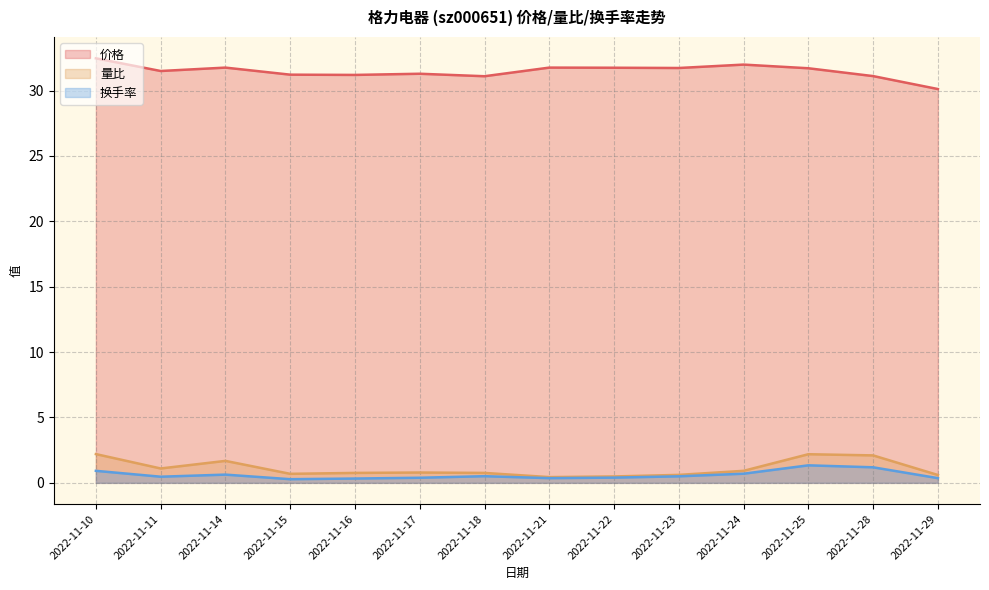

What is the sum of all 换手率 values?

8.4